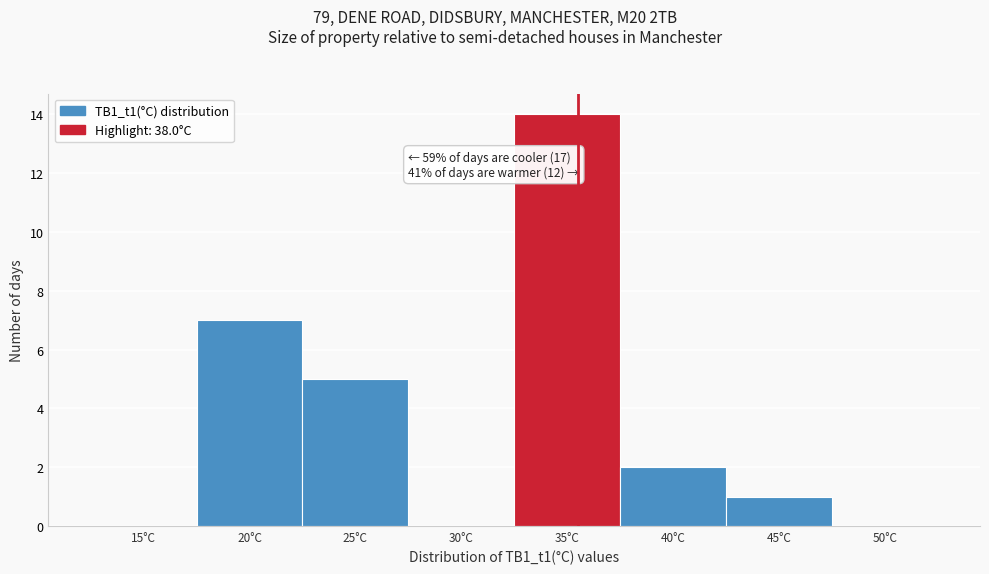

Reading left to right, extract all data points from this chart.

15°C=0	20°C=7	25°C=5	30°C=0	35°C=14	40°C=2	45°C=1	50°C=0